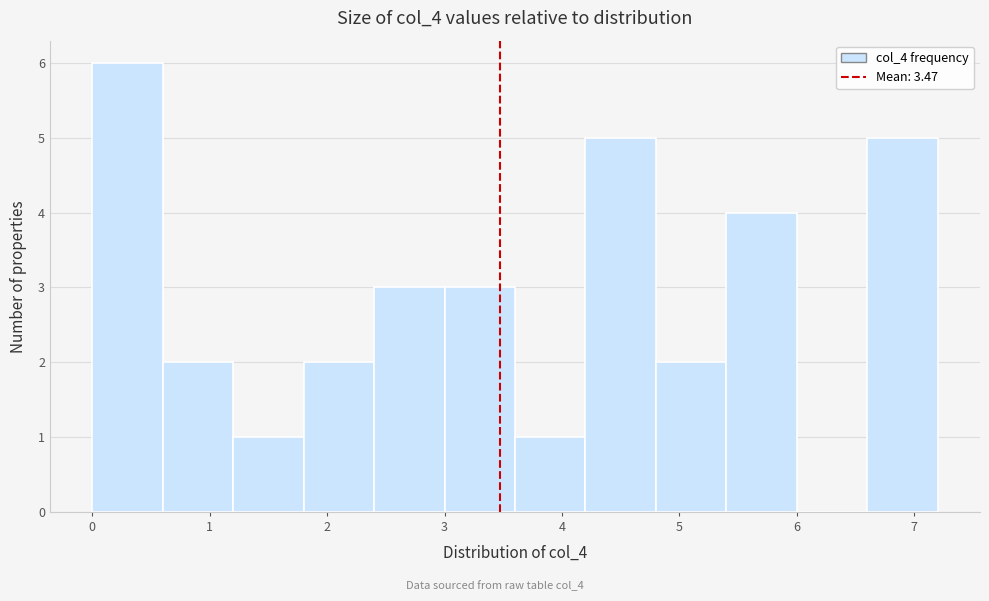

Reading left to right, list every bar in this chart as the range it spans on the x-axis followed by its height. The values are not printed on the chart, so give them approximately, as read against the axis.

0.0 to 0.6: 6
0.6 to 1.2: 2
1.2 to 1.8: 1
1.8 to 2.4: 2
2.4 to 3.0: 3
3.0 to 3.6: 3
3.6 to 4.2: 1
4.2 to 4.8: 5
4.8 to 5.4: 2
5.4 to 6.0: 4
6.0 to 6.6: 0
6.6 to 7.2: 5